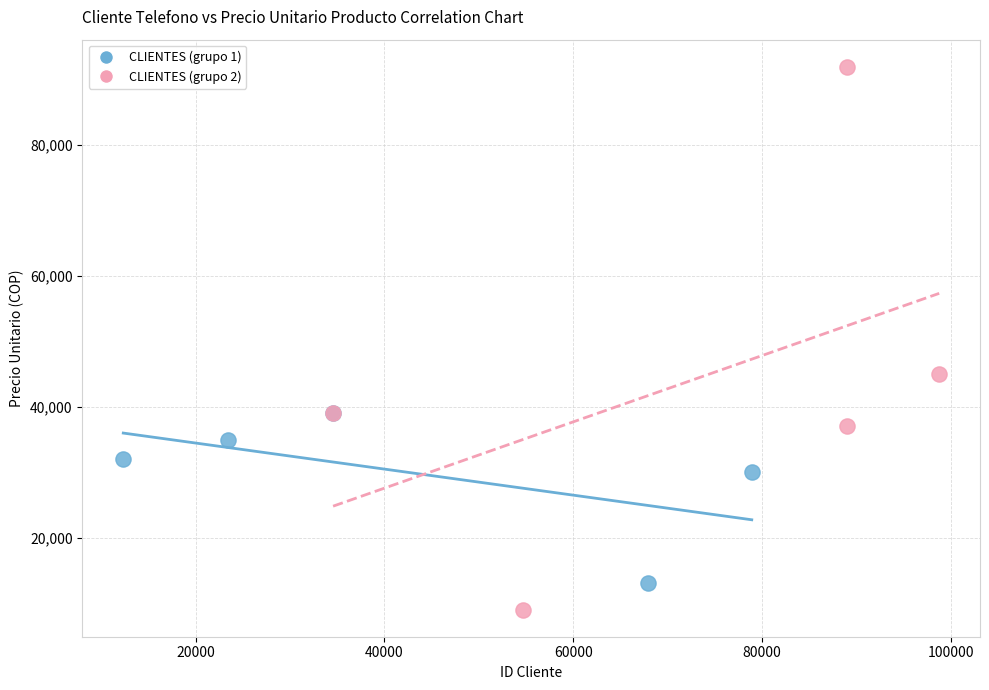

Which series has the widest spread of Y values?

CLIENTES (grupo 2)